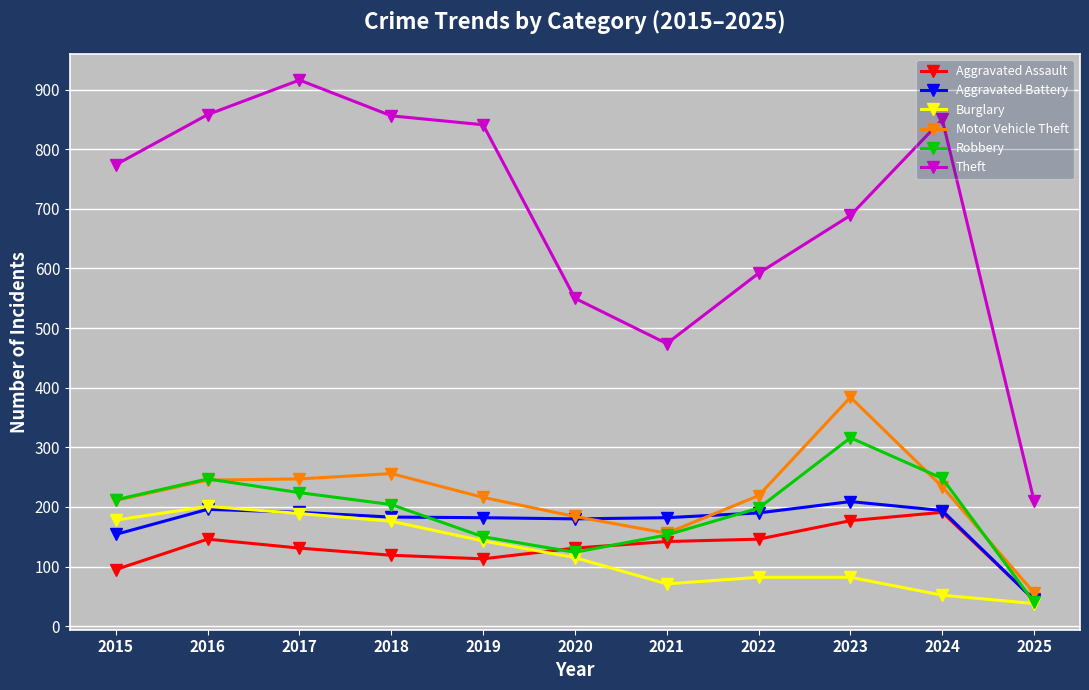

What is the maximum value for Burglary?

201